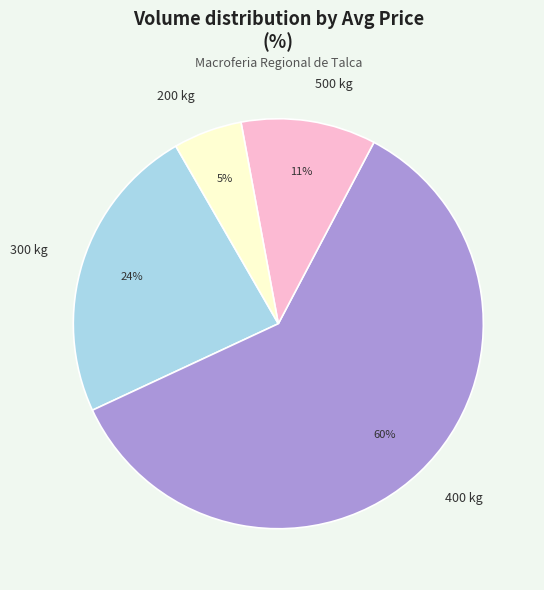

To the nearest percent, what percentage of the pie is 400 kg?

60%